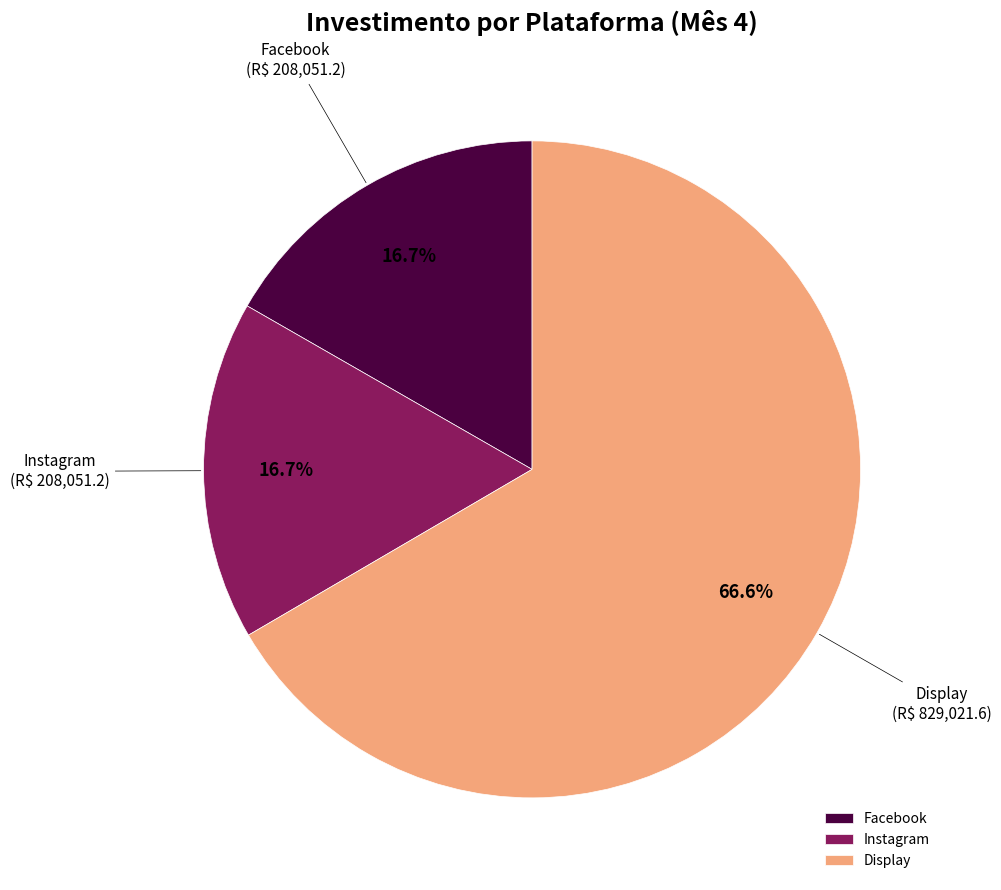

How many slices are in this pie chart?

3